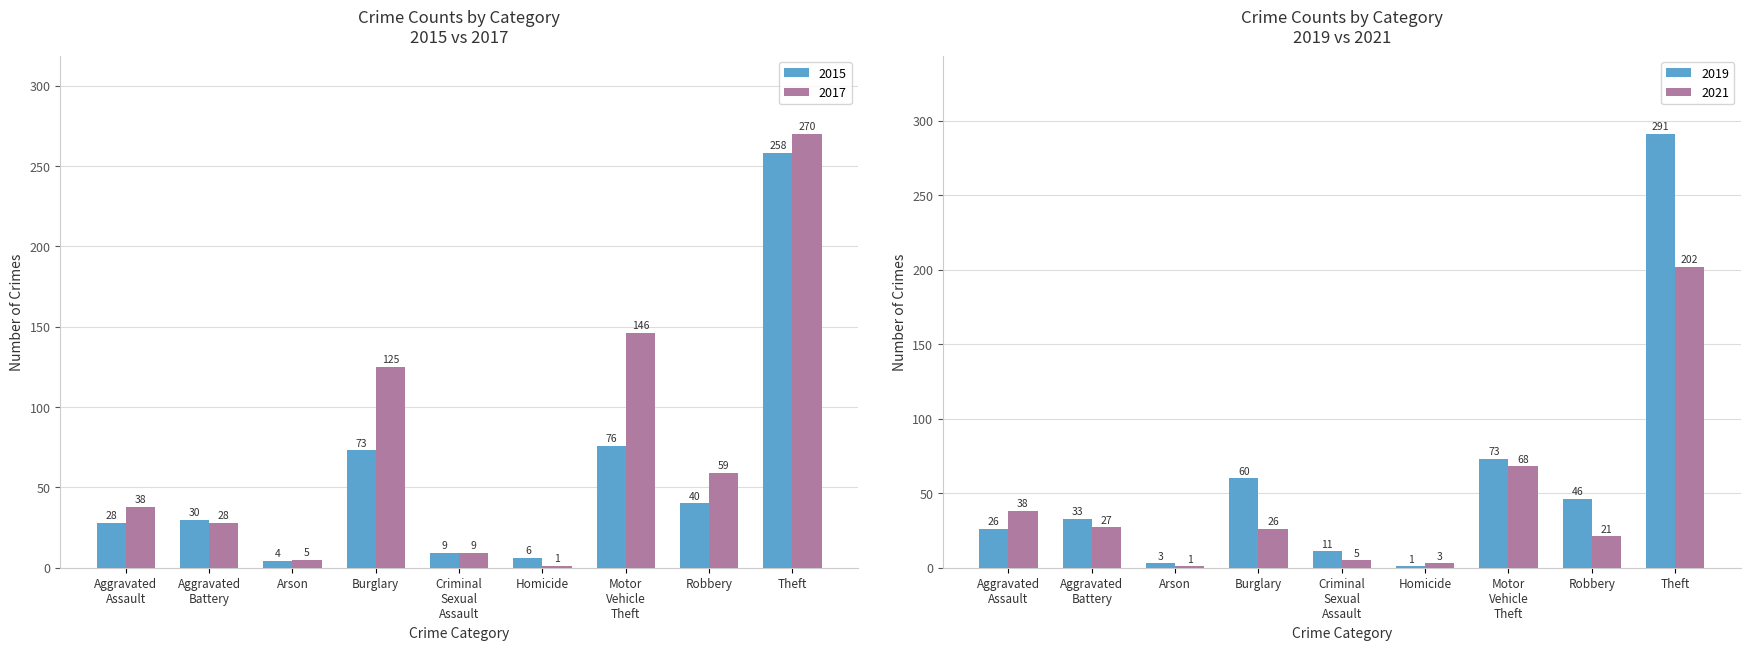

At which category is the sum across all series the highest?

Theft